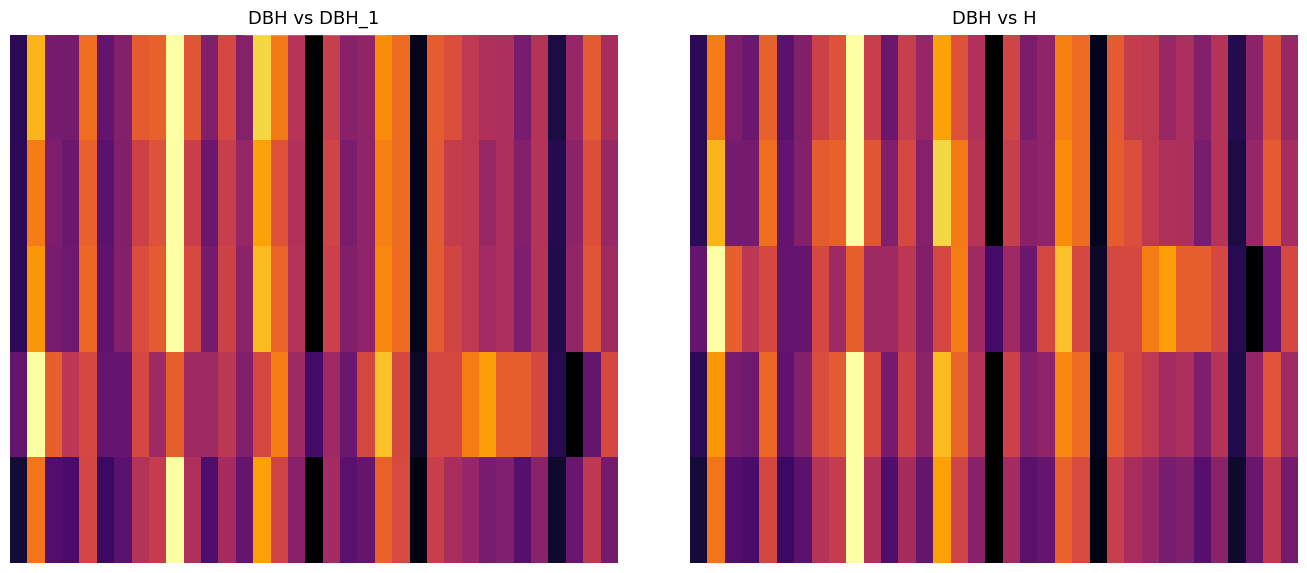

Which category has the lowest value across all series?

17